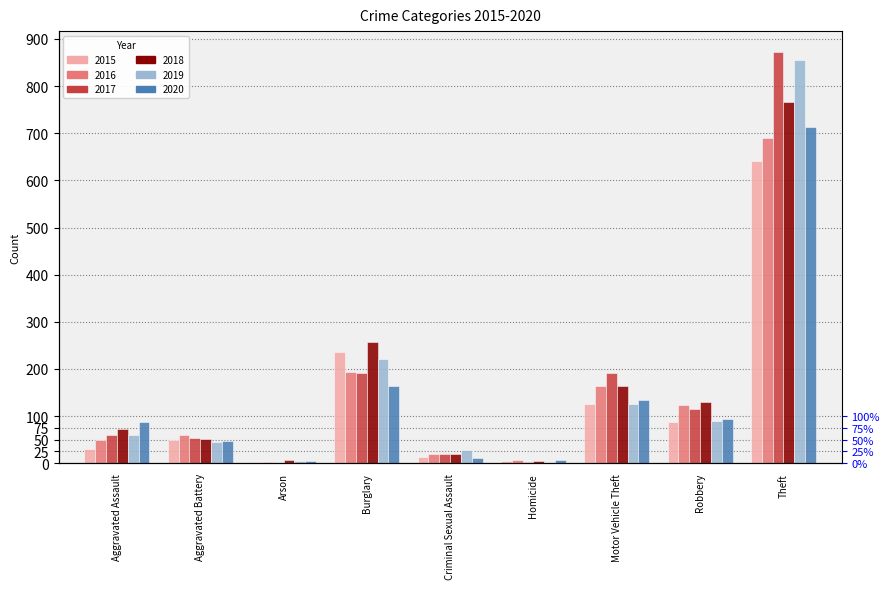

Which series has the largest total across all categories?

2017